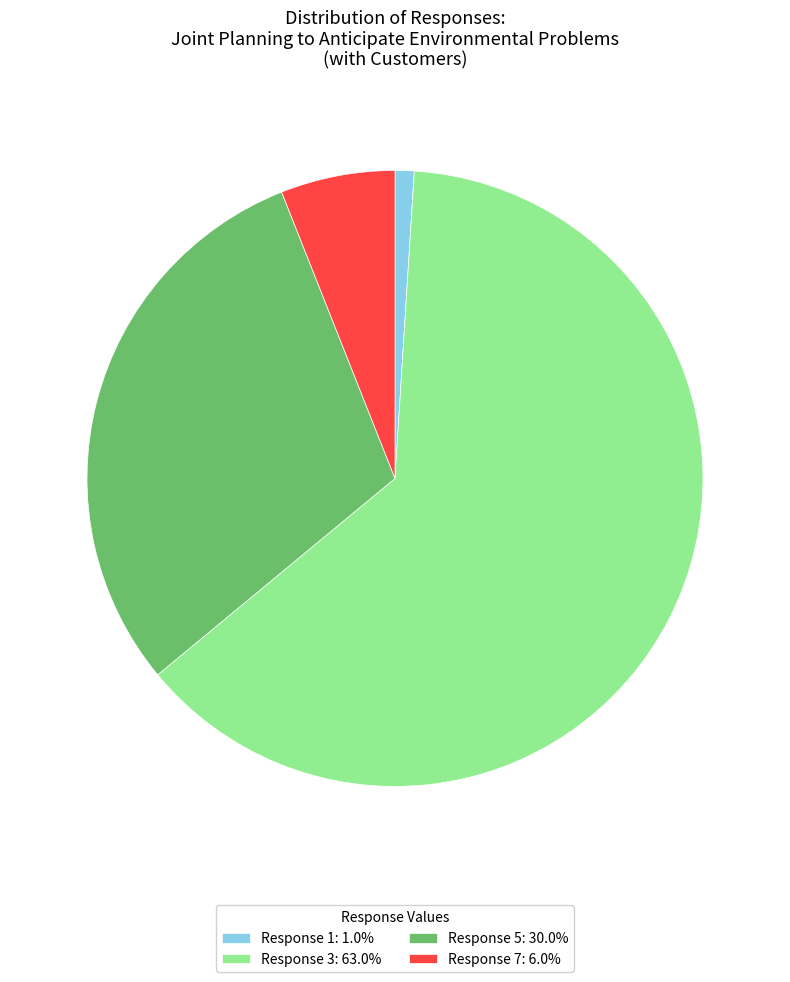

Does Response 1: 1.0% represent more than half of the total?

No